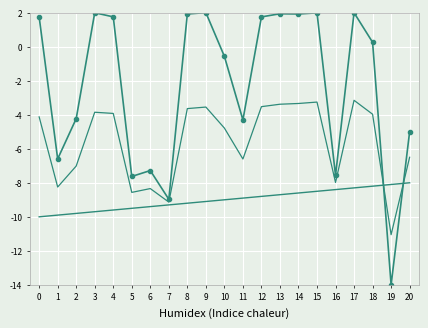

The Phone series shows -15.8 at 11. True or false?

False